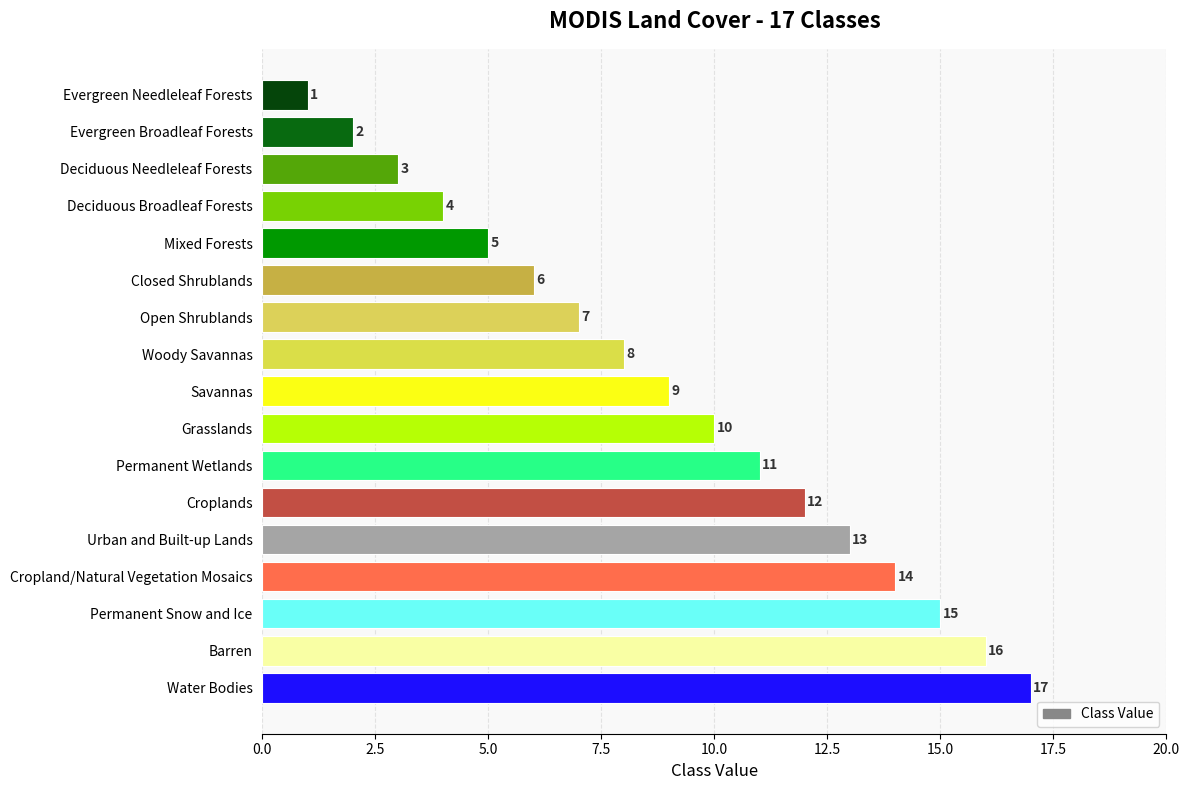

What position from the top is Water Bodies?

17